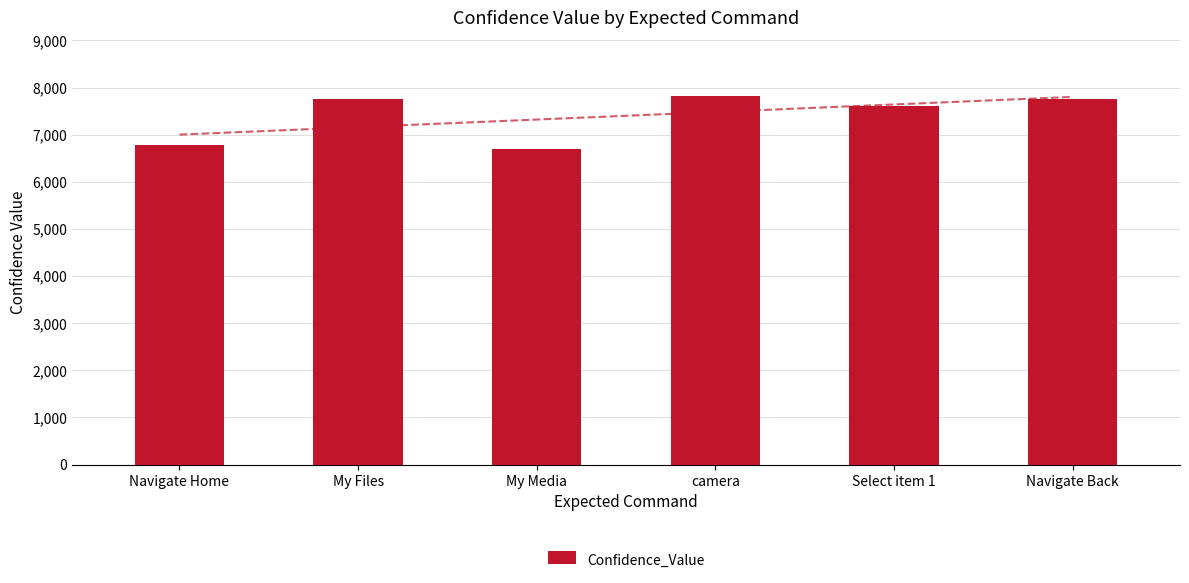

Reading left to right, extract all data points from this chart.

Navigate Home=6777	My Files=7753	My Media=6690	camera=7830	Select item 1=7608	Navigate Back=7757